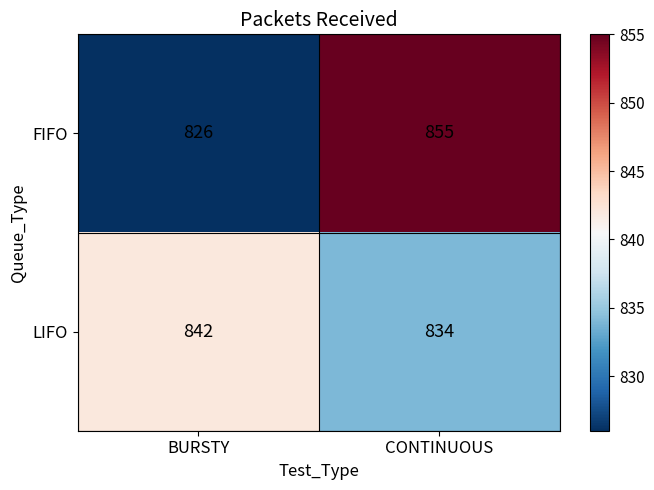

List the series in order of their overall mean, lowest first.

LIFO, FIFO